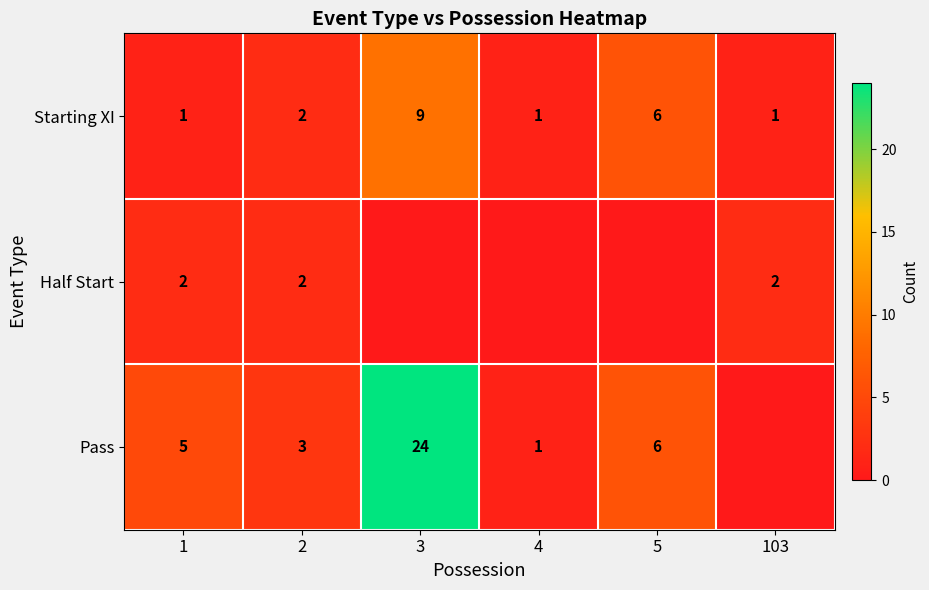

What is the difference between the highest and lowest values at 1?

4